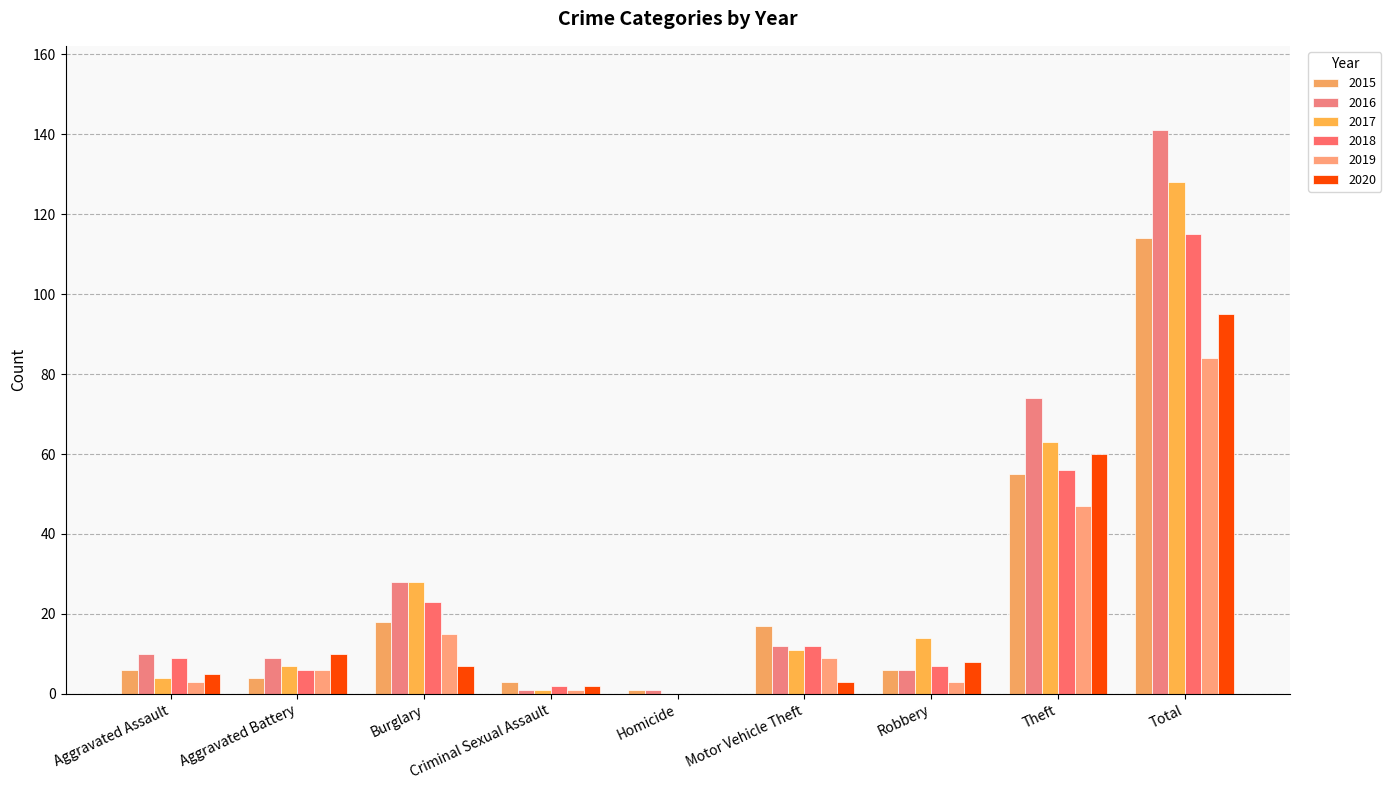

What is the maximum value for 2016?

141